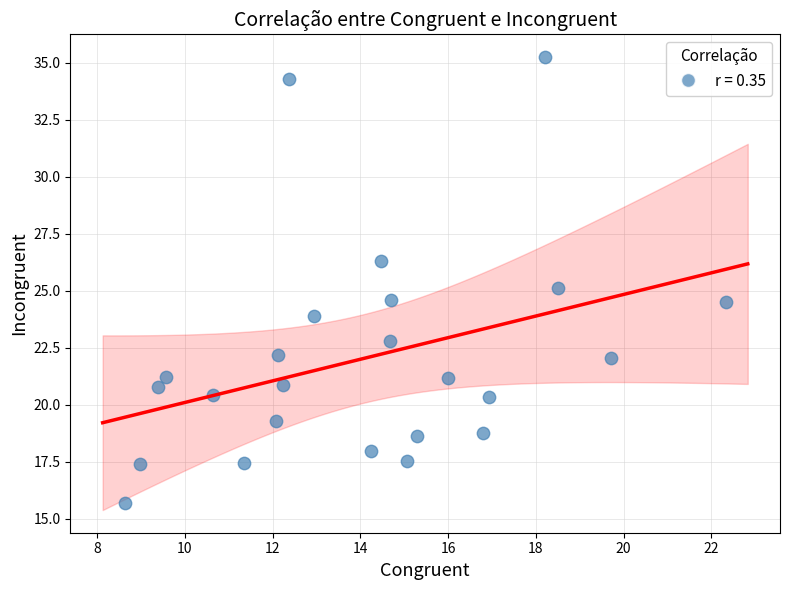

What is the range of X values (max minus min)?

13.7